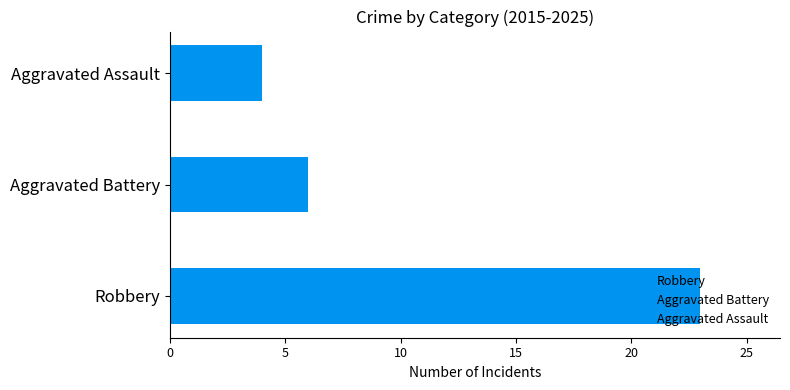

Are the bars grouped side by side (vs. stacked)?

Yes